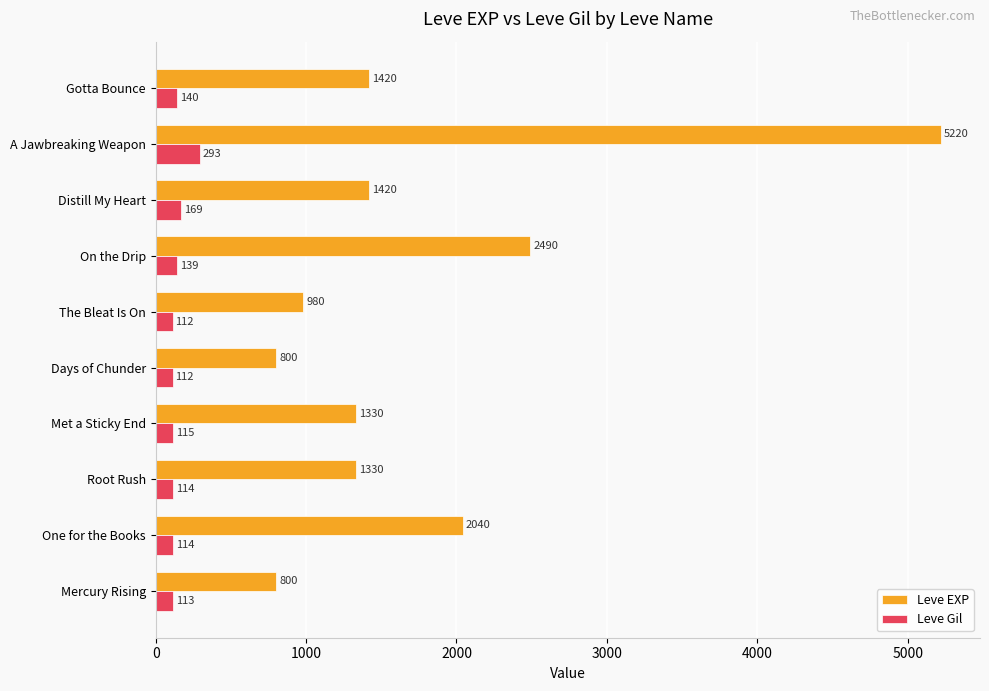

At how many categories does at least one series exceed 3832?

1